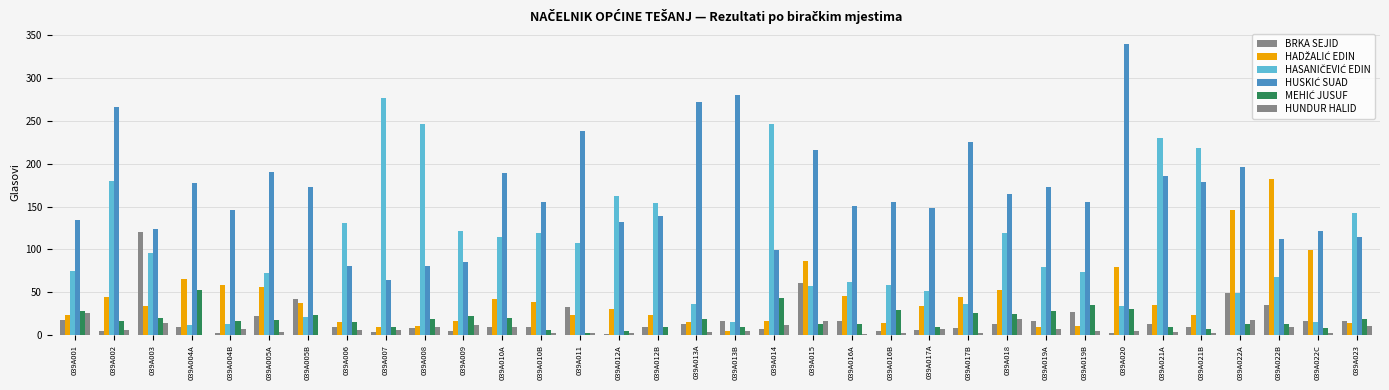

How many groups of bars are there?

34